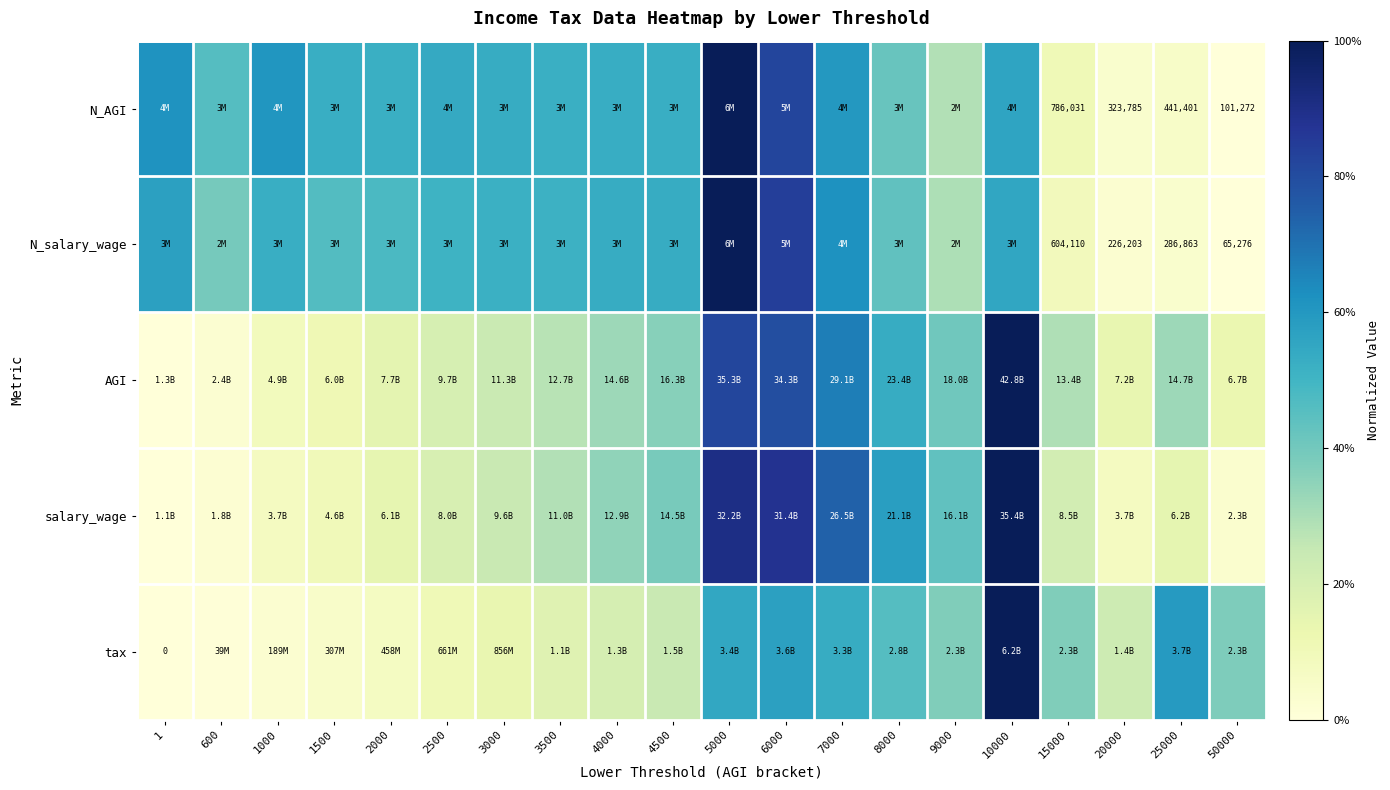

At which label is N_AGI closest to 0?

50000